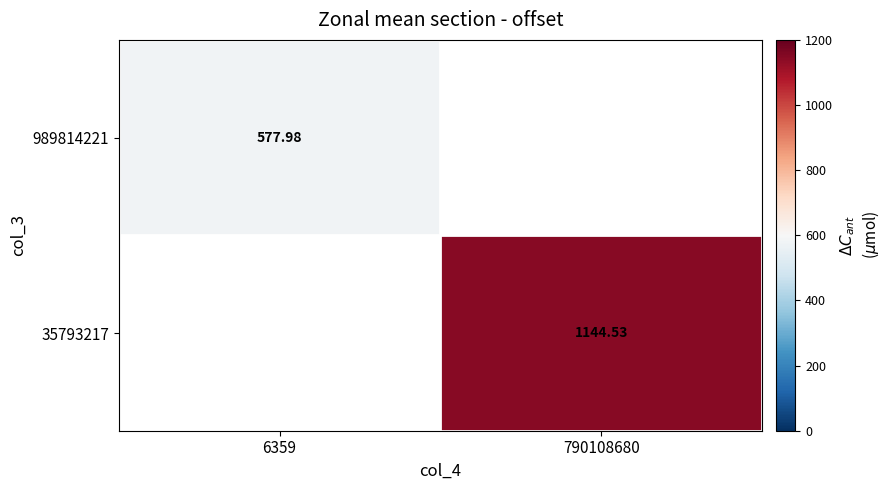

The 35793217 series shows 1535.5 at 790108680. True or false?

False